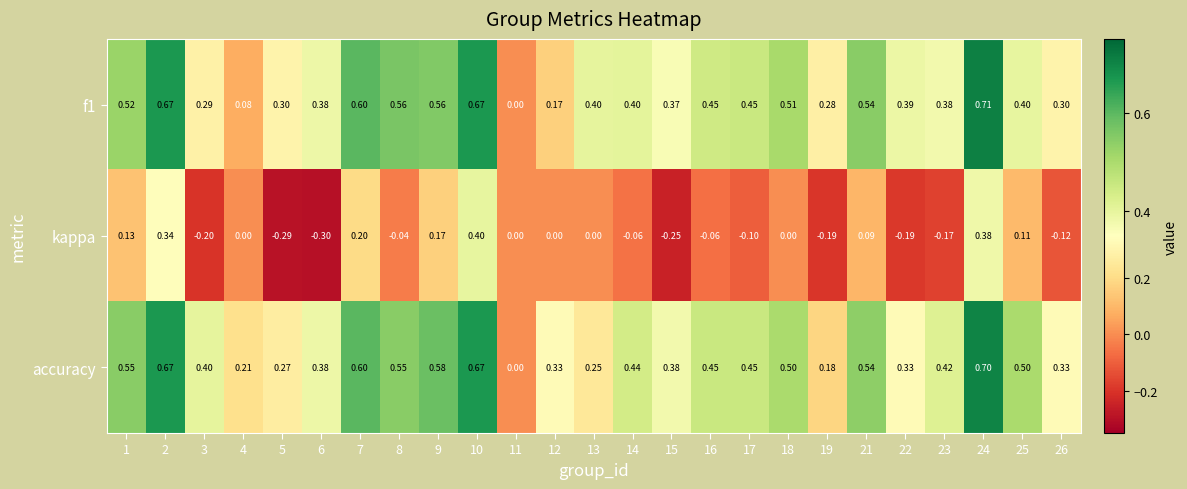

How many distinct data groups are displayed?

3